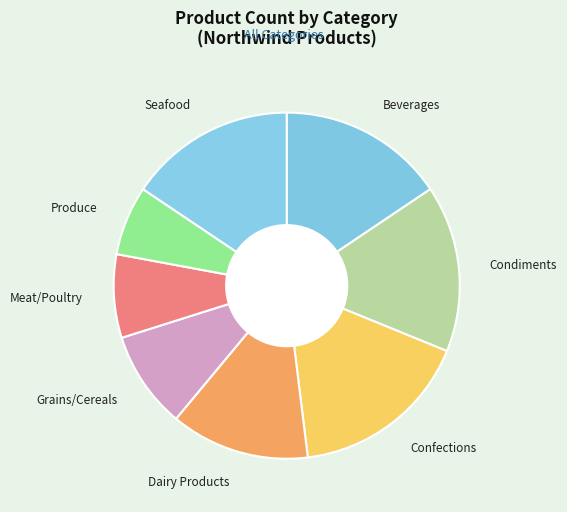

How many slices are in this pie chart?

8